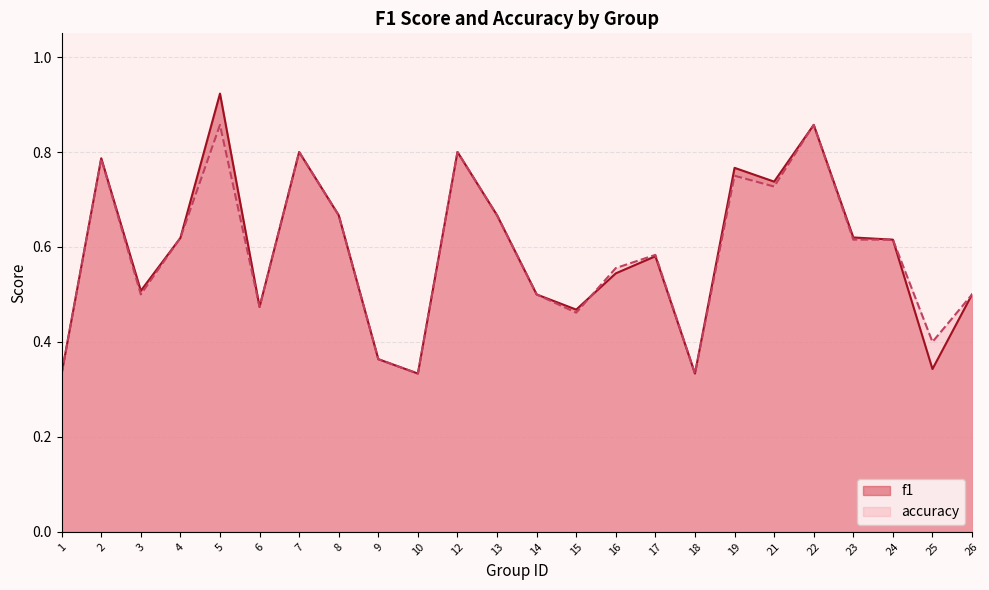

Reading right to left, list all the values displayed in this chart.

f1: 26=0.5	25=0.3	24=0.6	23=0.6	22=0.9	21=0.7	19=0.8	18=0.3	17=0.6	16=0.5	15=0.5	14=0.5	13=0.7	12=0.8	10=0.3	9=0.4	8=0.7	7=0.8	6=0.5	5=0.9	4=0.6	3=0.5	2=0.8	1=0.3
accuracy: 26=0.5	25=0.4	24=0.6	23=0.6	22=0.9	21=0.7	19=0.8	18=0.3	17=0.6	16=0.6	15=0.5	14=0.5	13=0.7	12=0.8	10=0.3	9=0.4	8=0.7	7=0.8	6=0.5	5=0.9	4=0.6	3=0.5	2=0.8	1=0.3